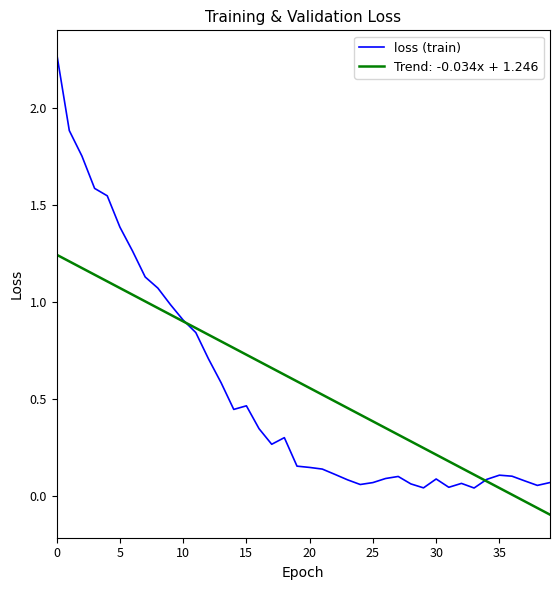

What is the maximum value shown in the chart?

2.3